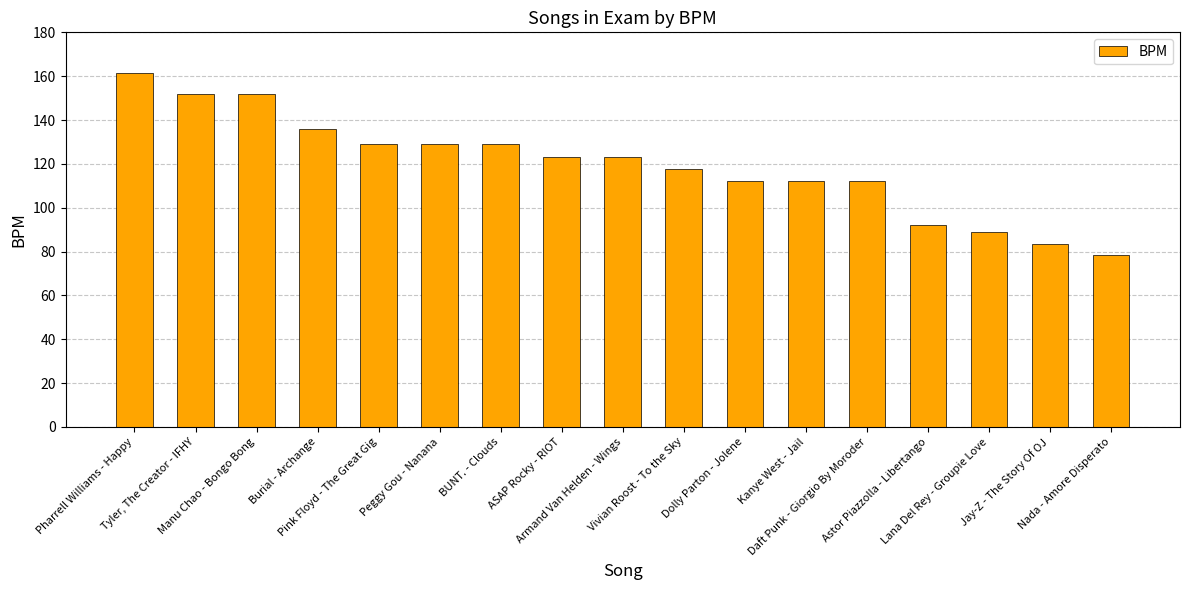

What is the smallest value displayed?

78.3